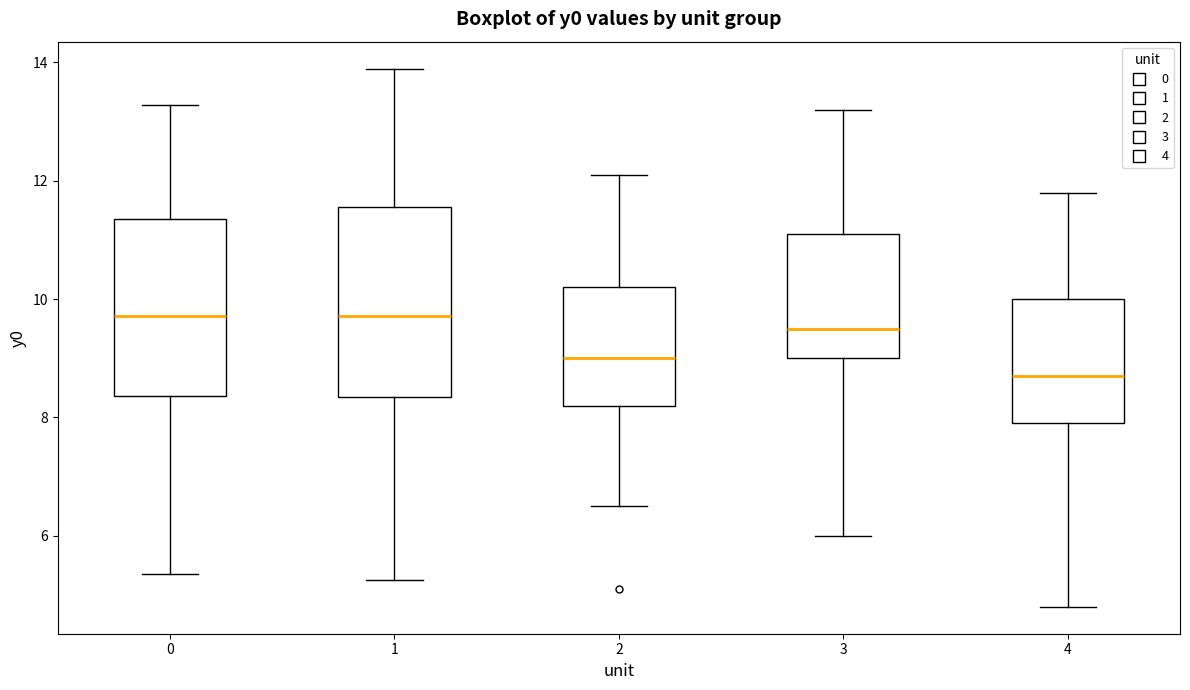

Reading left to right, transcribe this box plot: for each box, give where its median line is, the range the box spans, and where its two whiskers end, as read against the y-axis. The values are not printed on the chart, so give them approximately, as read against the axis.

0: median 9.8, box 8.4 to 11.4, whiskers 5.4 to 13.2
1: median 9.8, box 8.4 to 11.6, whiskers 5.2 to 13.8
2: median 9.0, box 8.2 to 10.2, whiskers 6.6 to 12.2
3: median 9.6, box 9.0 to 11.2, whiskers 6.0 to 13.2
4: median 8.8, box 8.0 to 10.0, whiskers 4.8 to 11.8